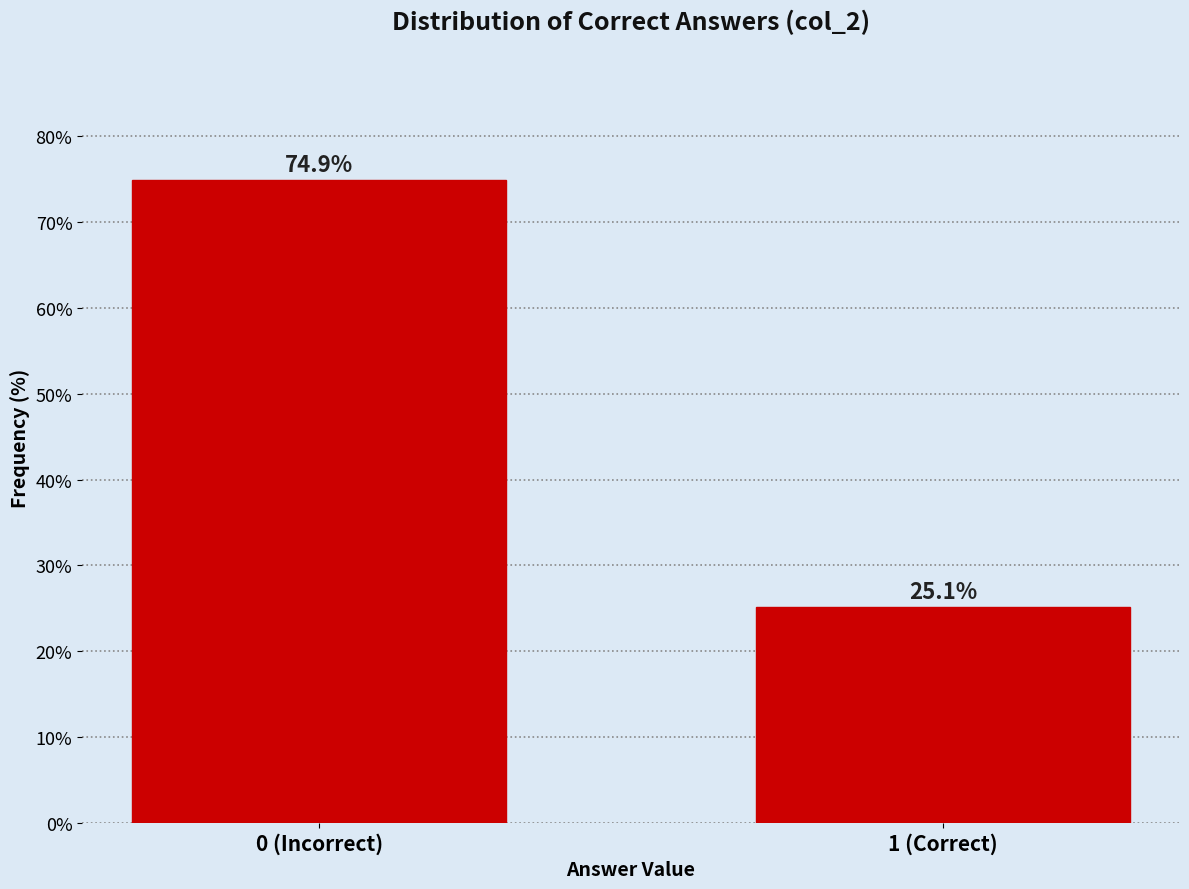

Reading left to right, transcribe all the data shown in this chart.

0 (Incorrect)=74.9	1 (Correct)=25.1